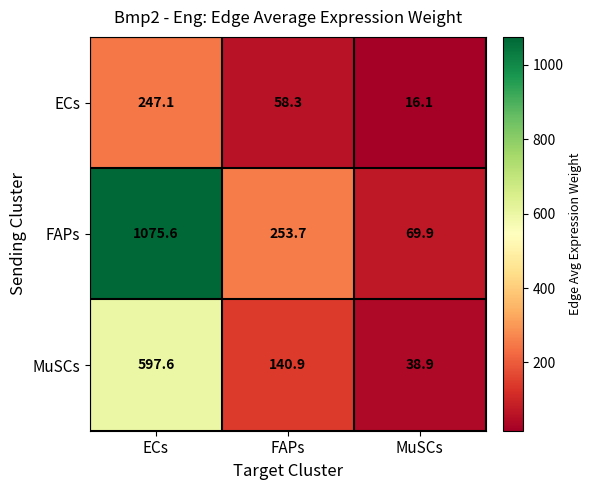

Reading left to right, list all the values displayed in this chart.

ECs: ECs=247.1	FAPs=58.3	MuSCs=16.1
FAPs: ECs=1075.6	FAPs=253.7	MuSCs=69.9
MuSCs: ECs=597.6	FAPs=140.9	MuSCs=38.9